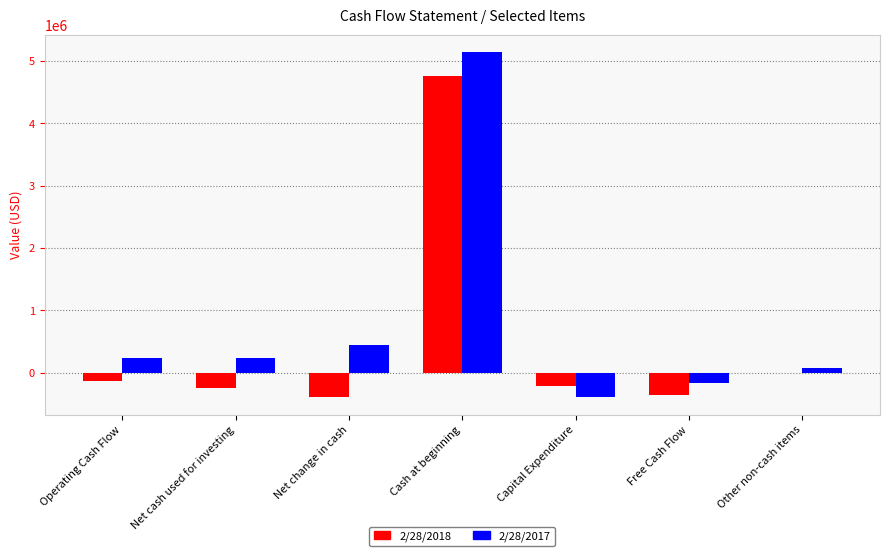

How many values in 2/28/2017 are above zero?

5